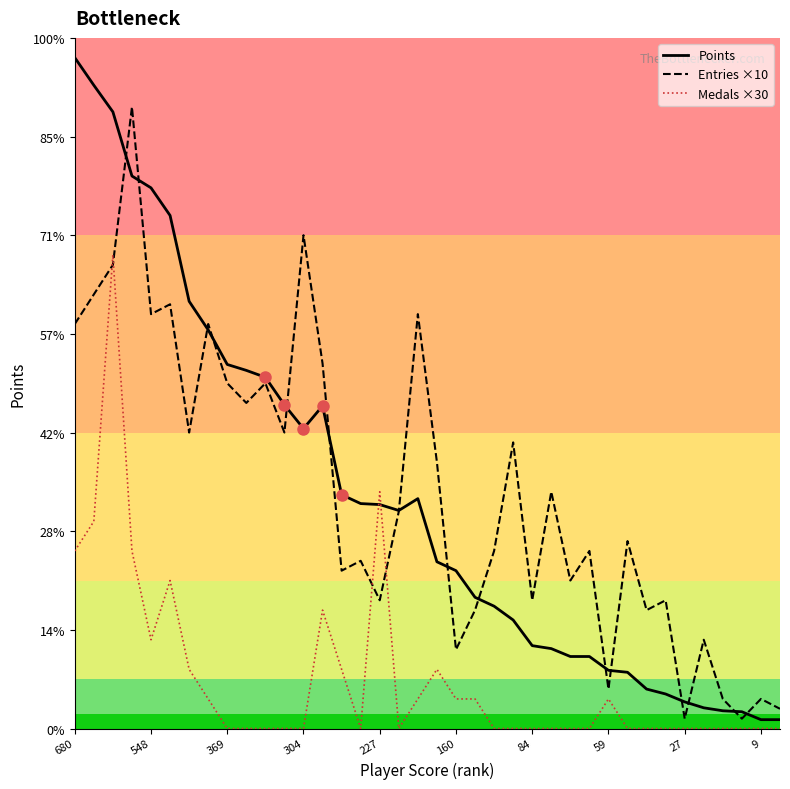

Where is Points nearest to the value 344?

10